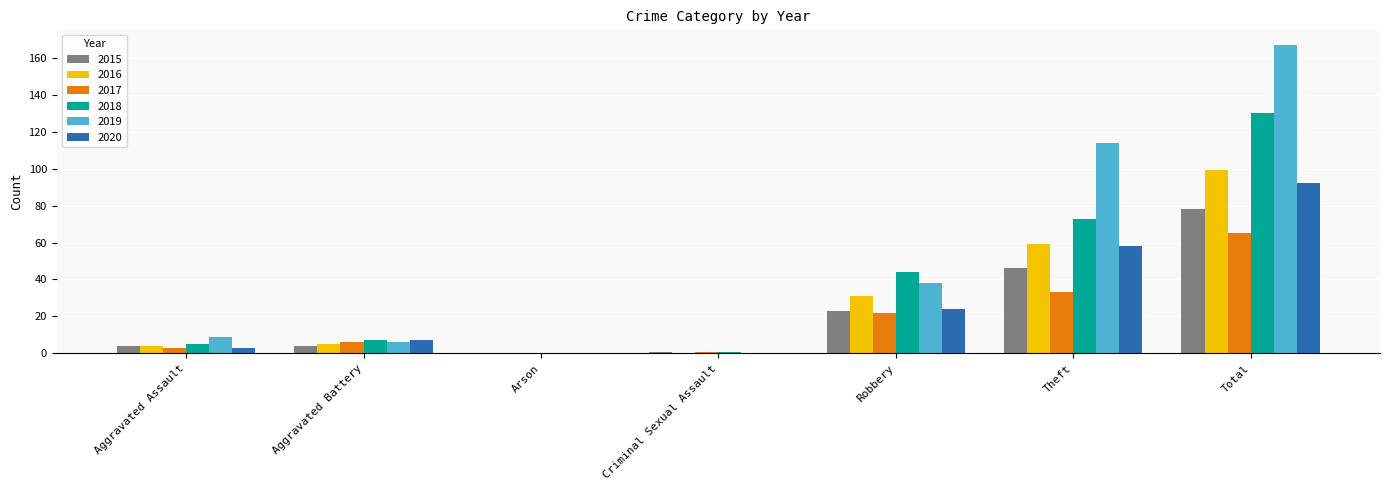

What is the approximate value of 2020 at Robbery?

24